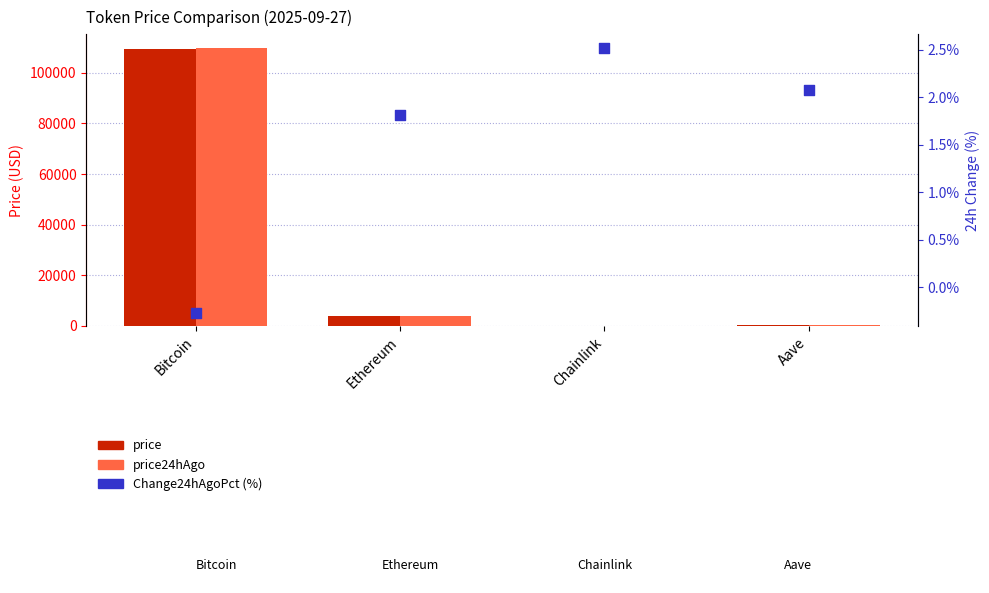

What are all the series names shown in the legend?

price, price24hAgo, Change24hAgoPct (%)